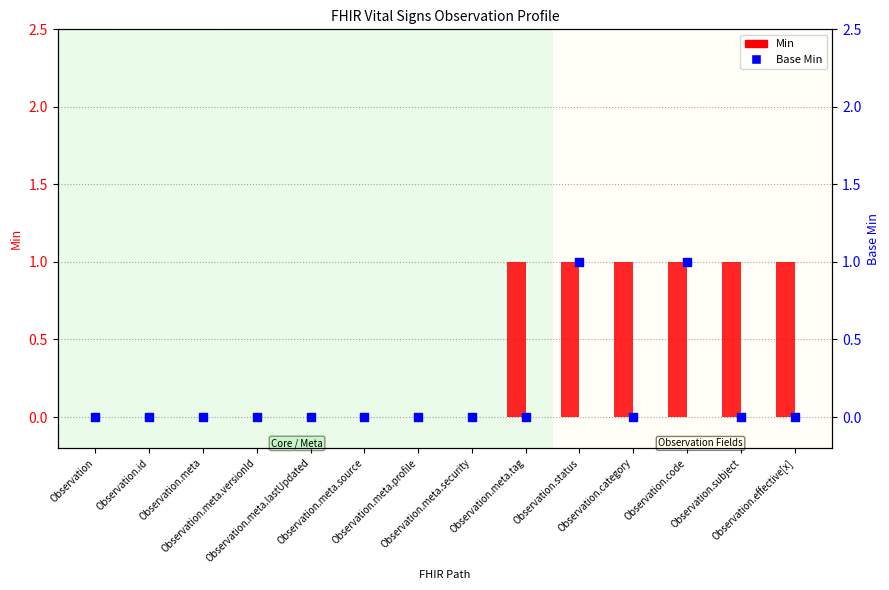

Which series contains the highest Y value?

Min